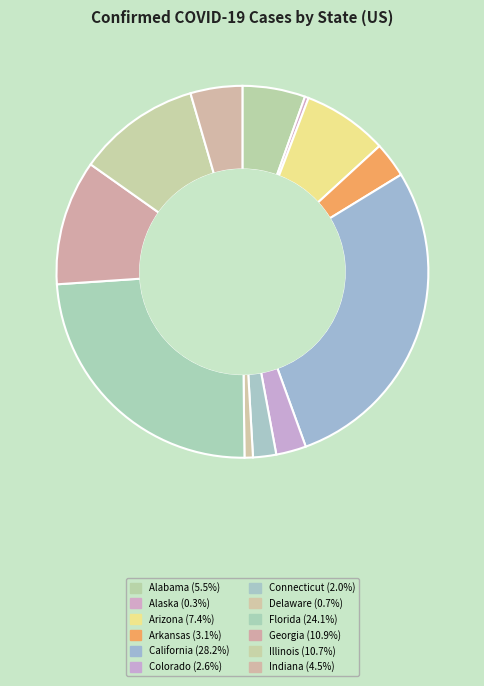

Does any single category account for the majority?

No